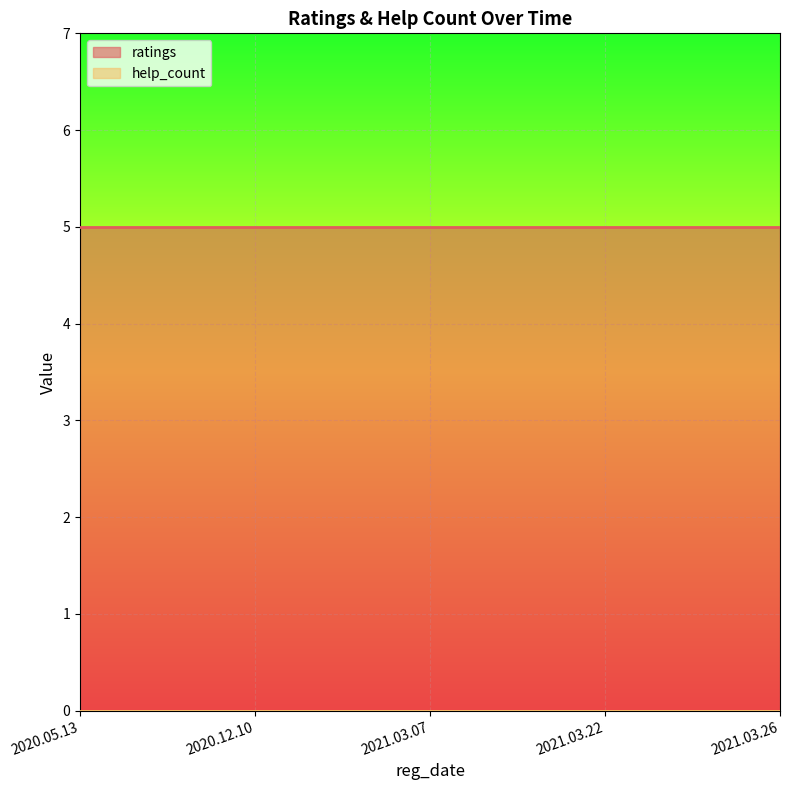

Which series has the largest range (max minus min)?

ratings